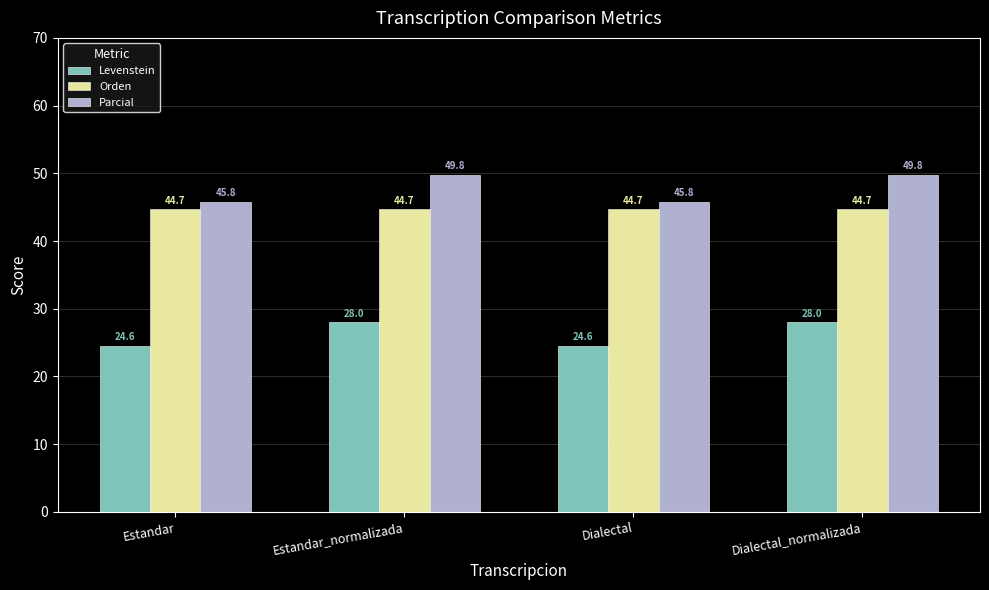

What is the smallest value displayed?

24.6